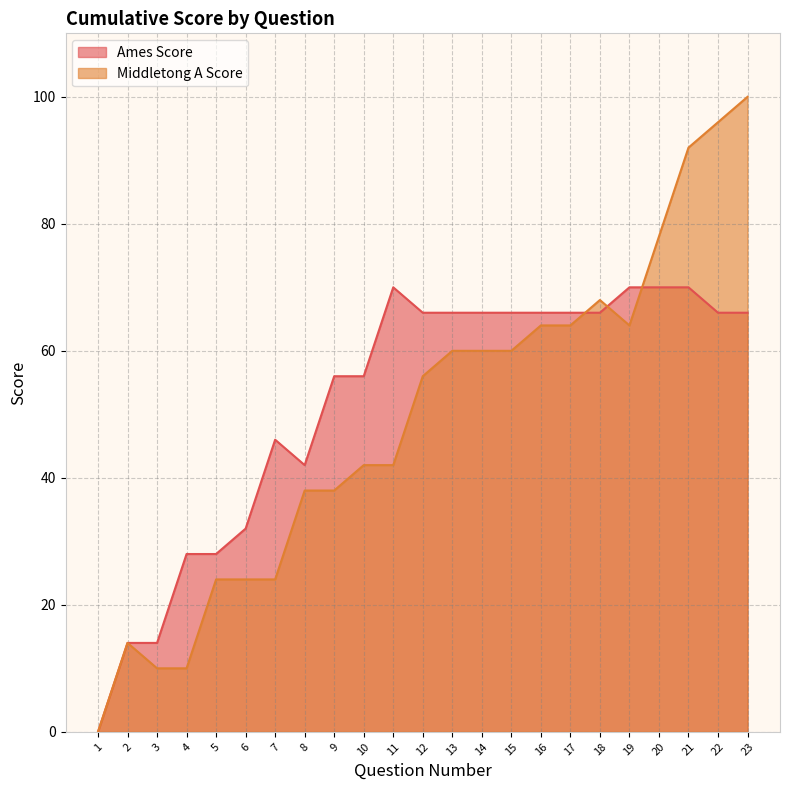

True or false: Ames Score and Middletong A Score intersect in this chart.

True